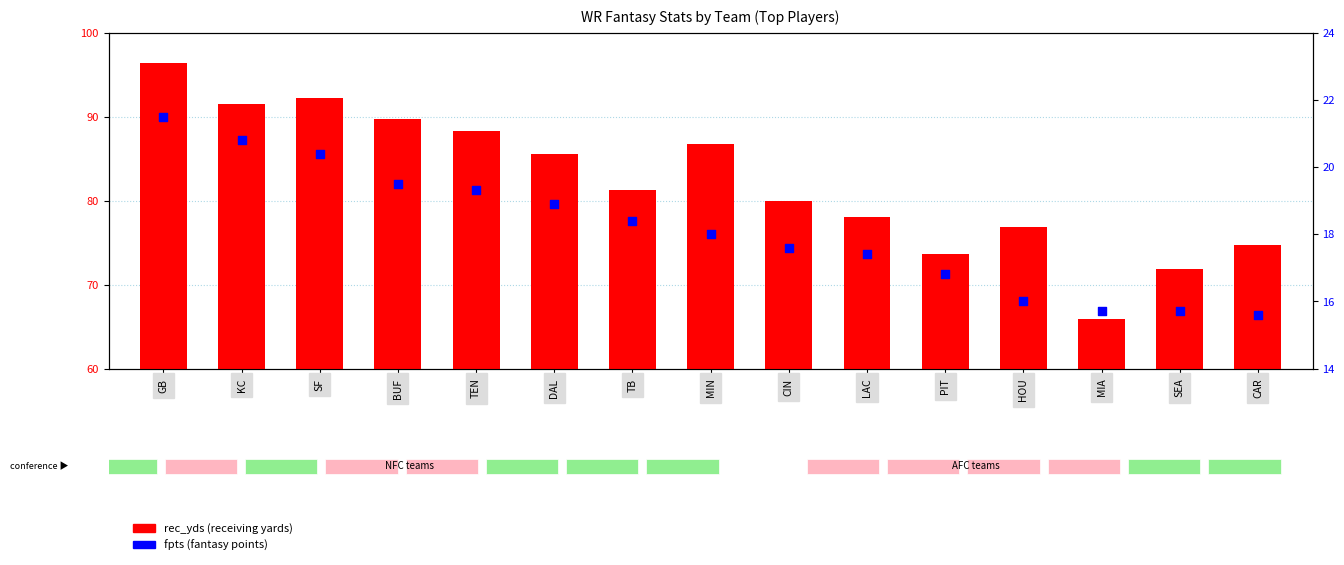

Which series reaches the maximum Y coordinate?

rec_yds